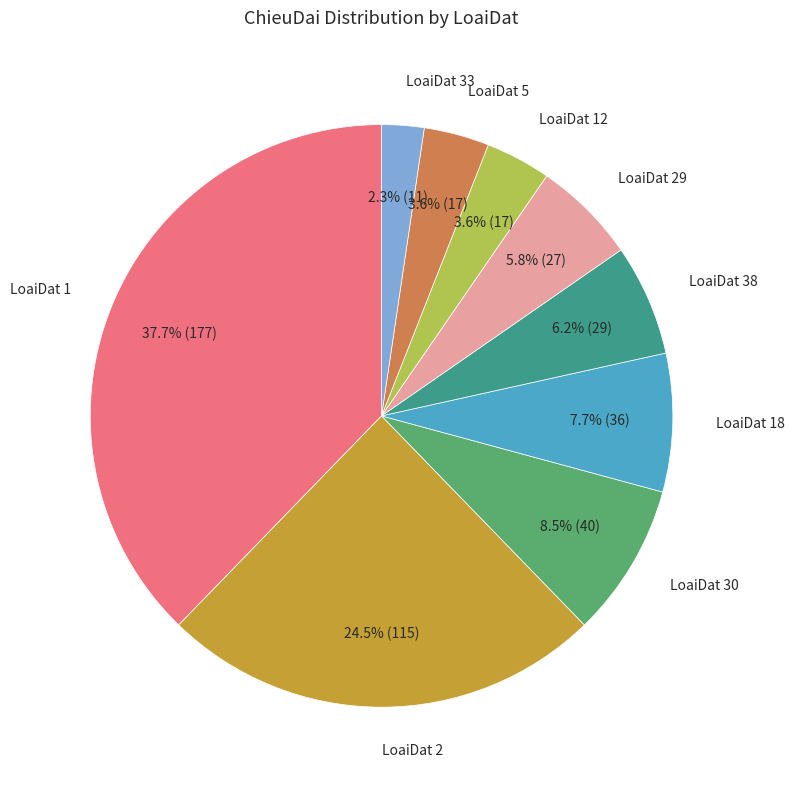

Does any single category account for the majority?

No